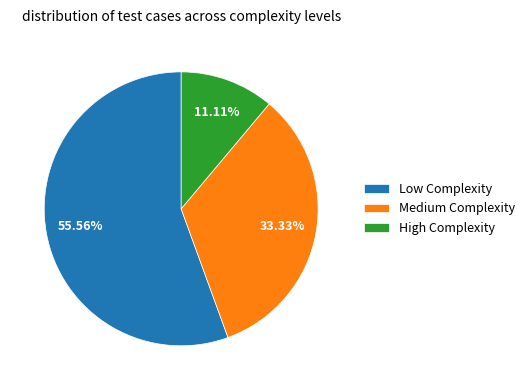

How many segments does this pie chart have?

3